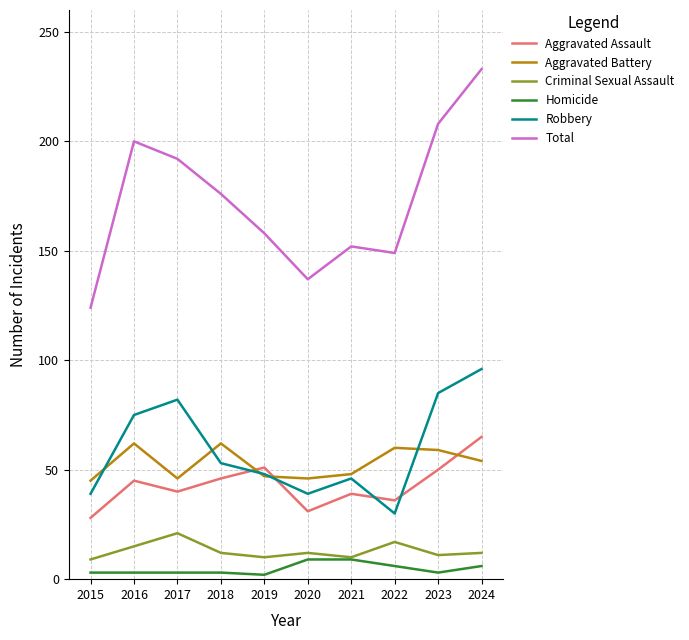

What is the spread (max minus min) of values at 2017?

189